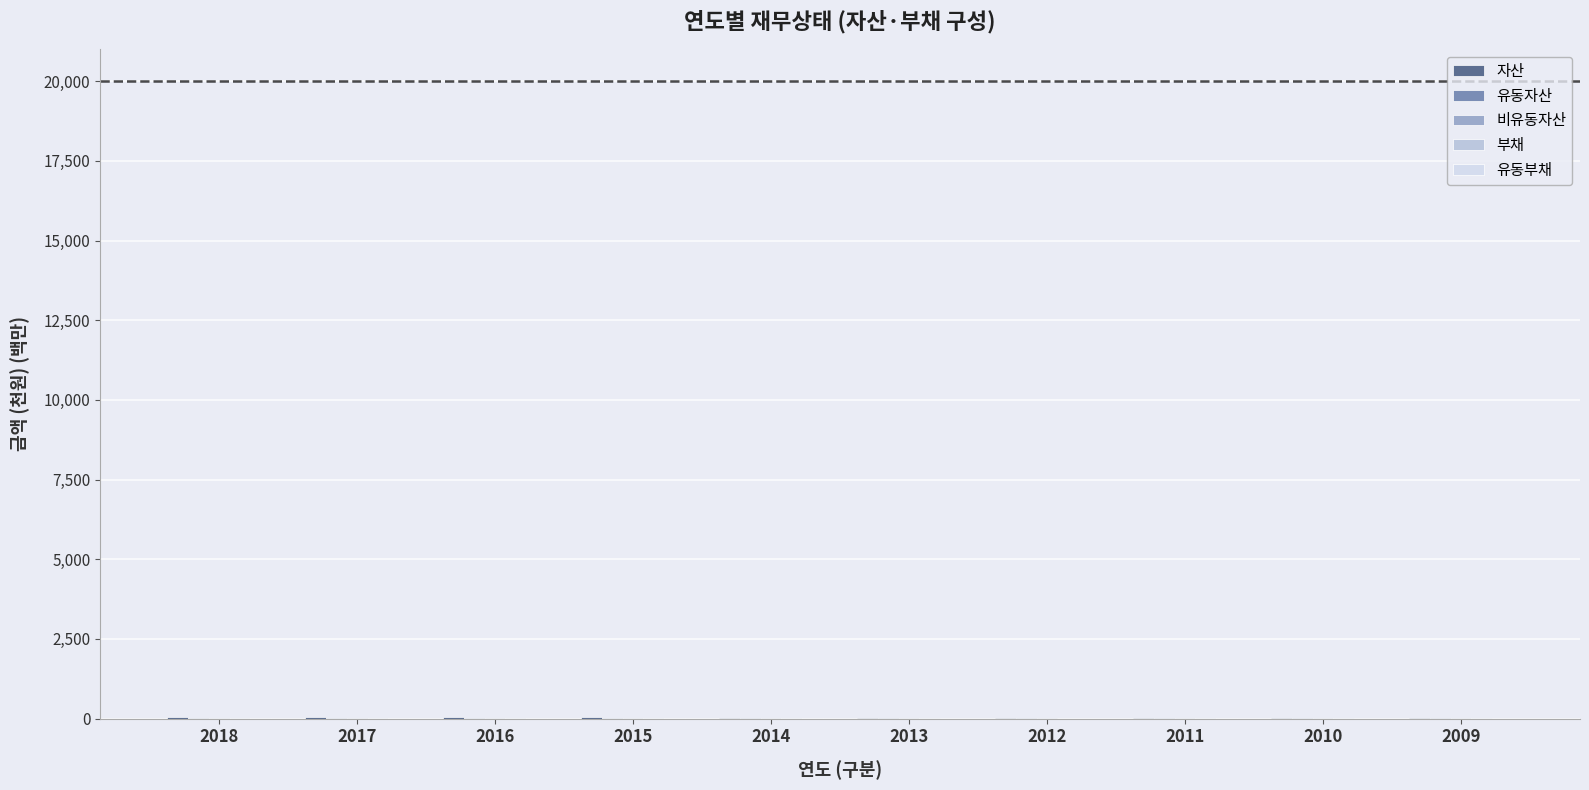

What is the spread (max minus min) of values at 2011?

21.9